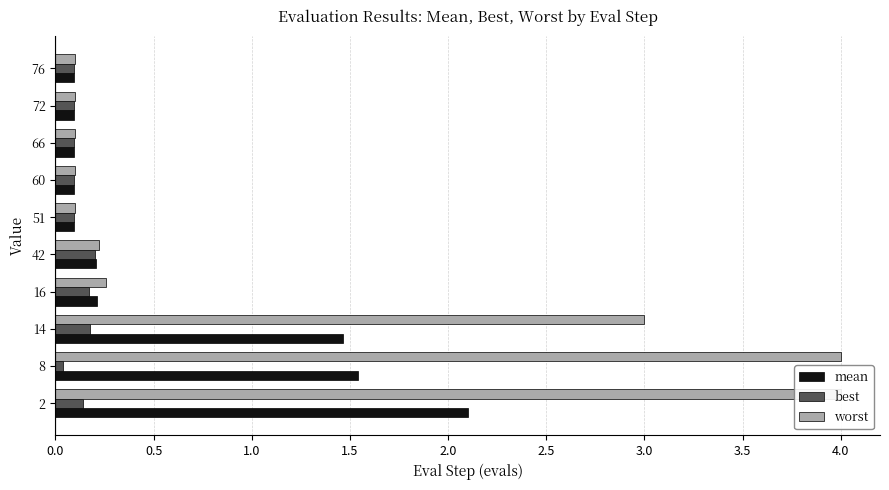

At how many categories does at least one series exceed 1?

3